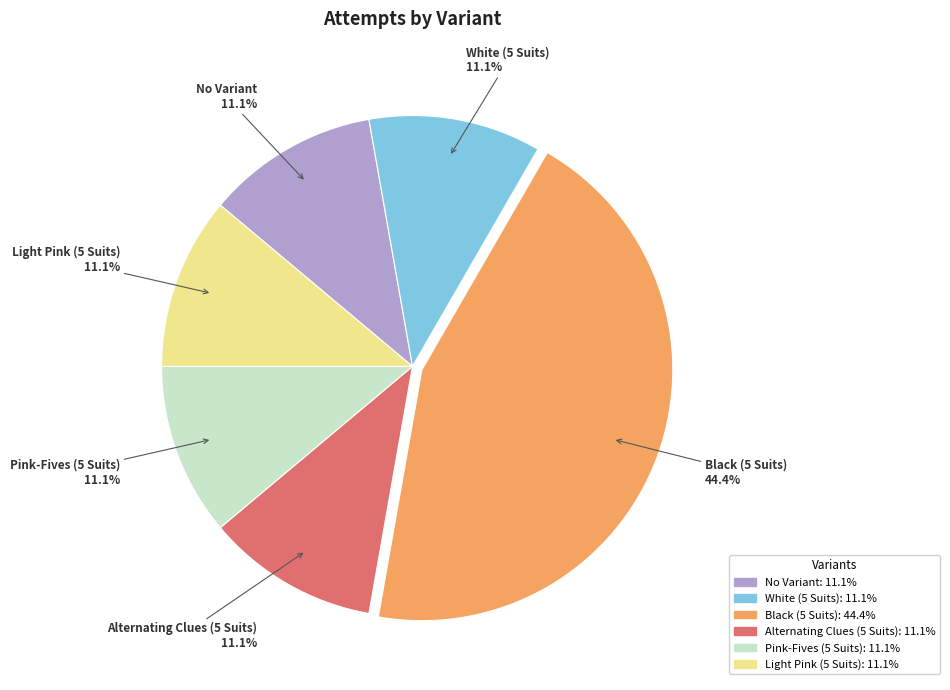

What percentage is the Alternating Clues (5 Suits) slice, to the nearest percent?

11%